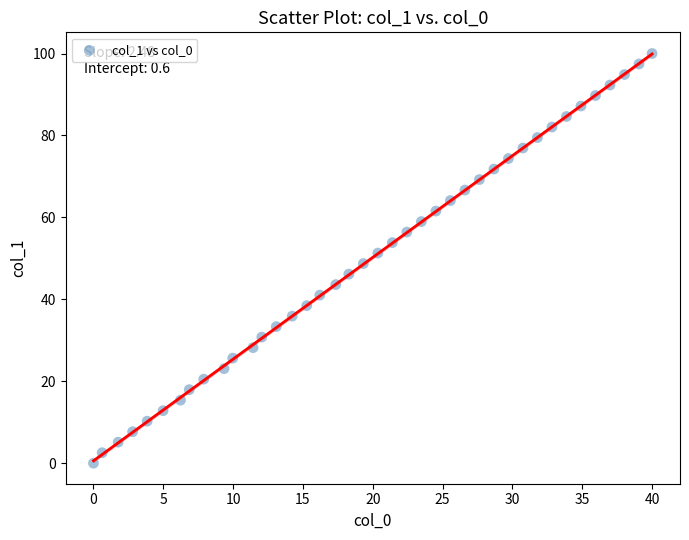

What is the range of Y values (max minus min)?

100.0